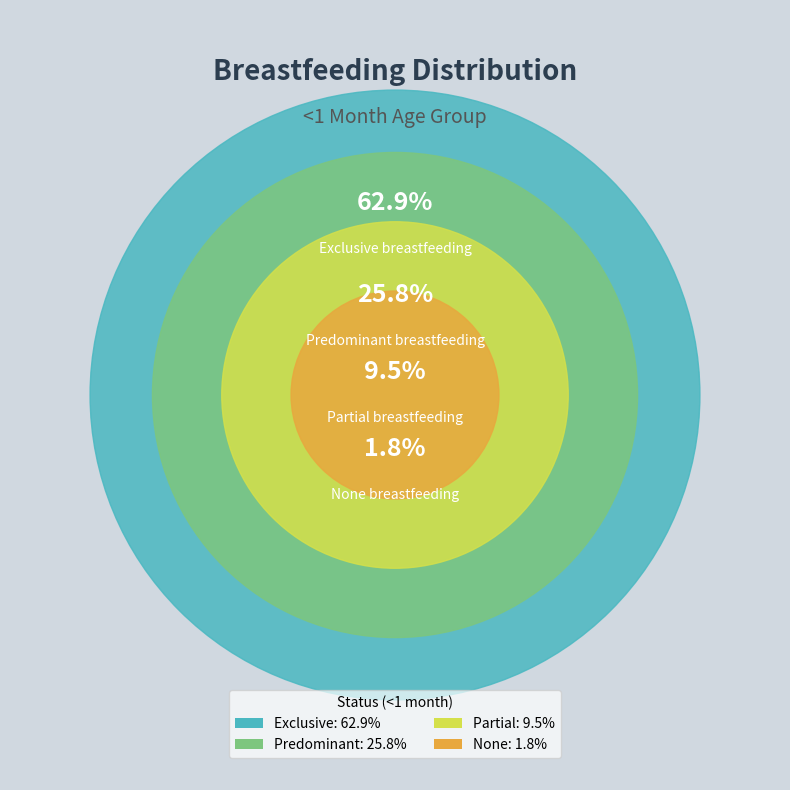

Count the number of slices in the pie.

4